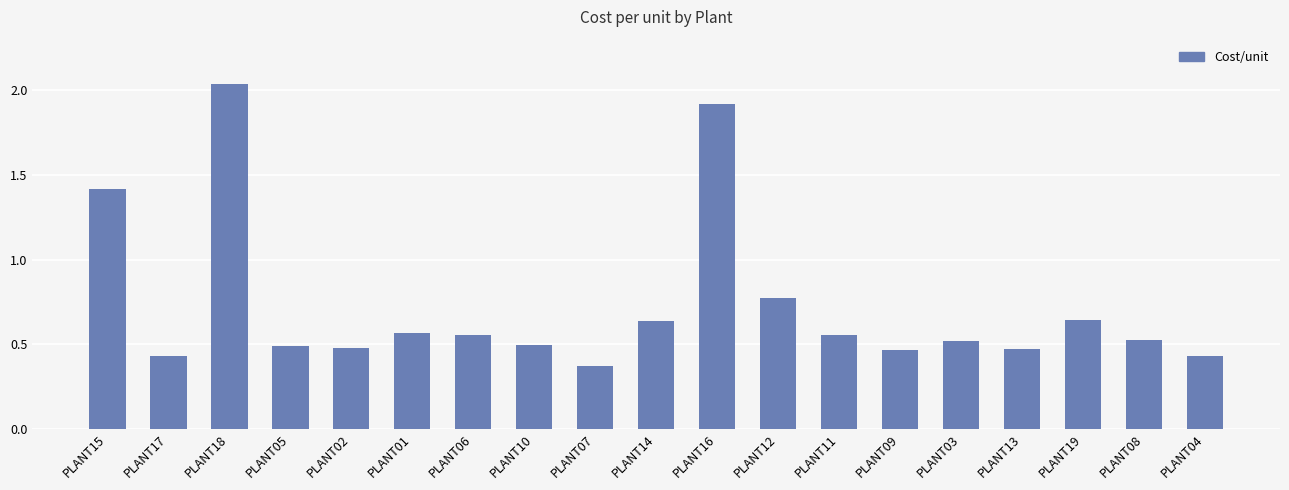

Which category has the highest value across all series?

PLANT18